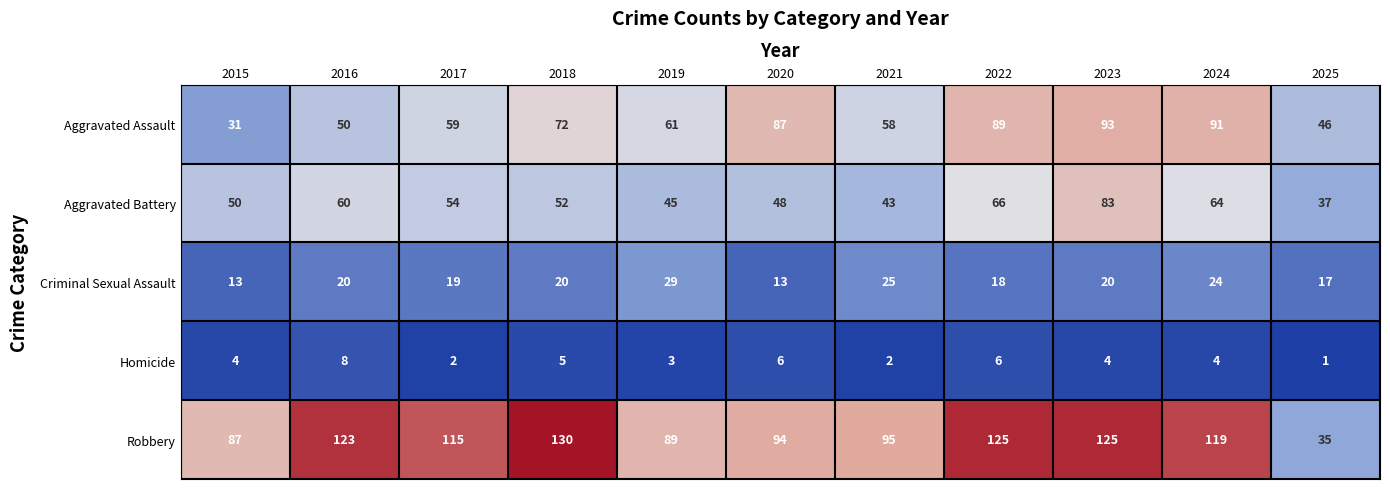

Rank the series at 2021 from highest to lowest value.

Robbery, Aggravated Assault, Aggravated Battery, Criminal Sexual Assault, Homicide